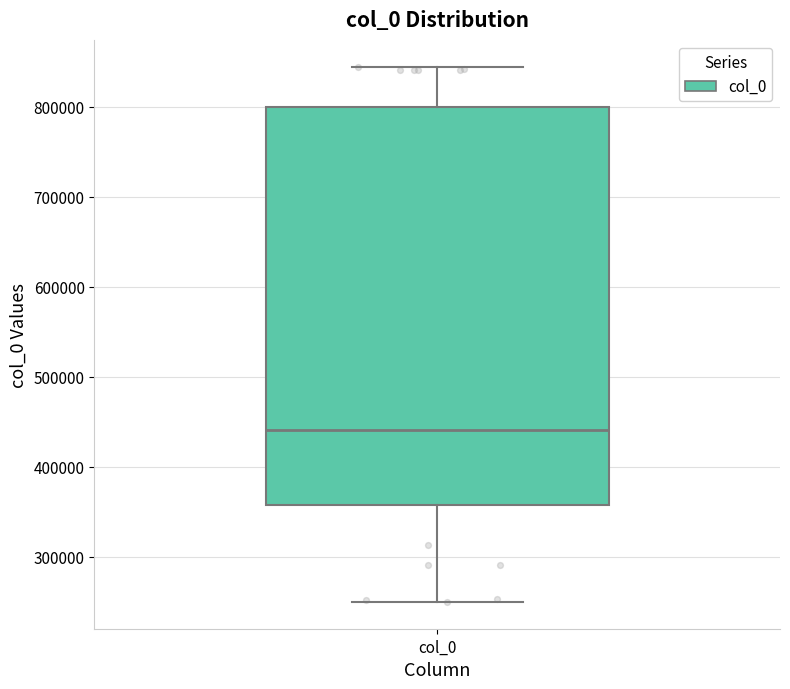

Read this box plot against the y-axis: the position of the median line, the range covered by the box, and the ends of both whiskers. The values are not printed on the chart, so give them approximately, as read against the axis.

median 440000, box 360000 to 800000, whiskers 250000 to 840000